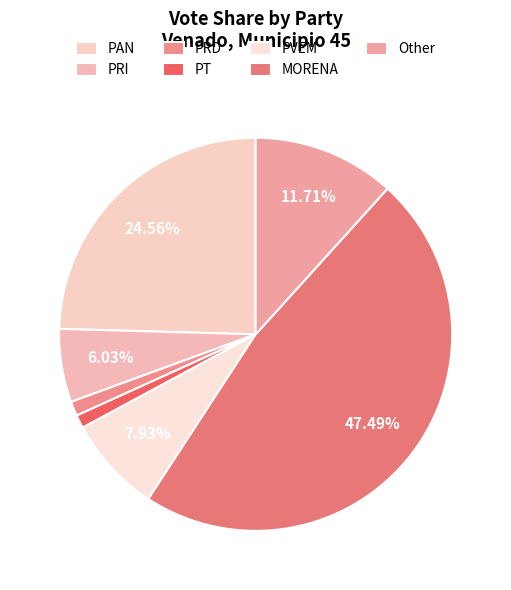

Is it true that PAN is 25% of the pie?

True